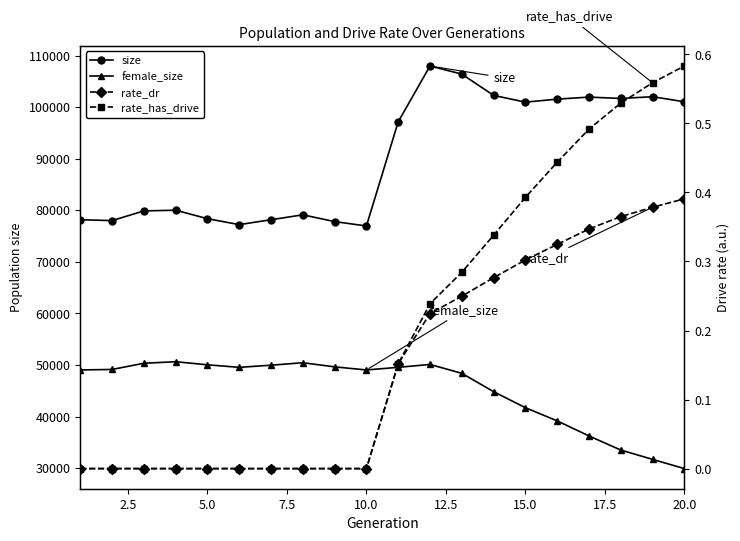

List the series in order of their peak value, highest first.

size, female_size, rate_has_drive, rate_dr